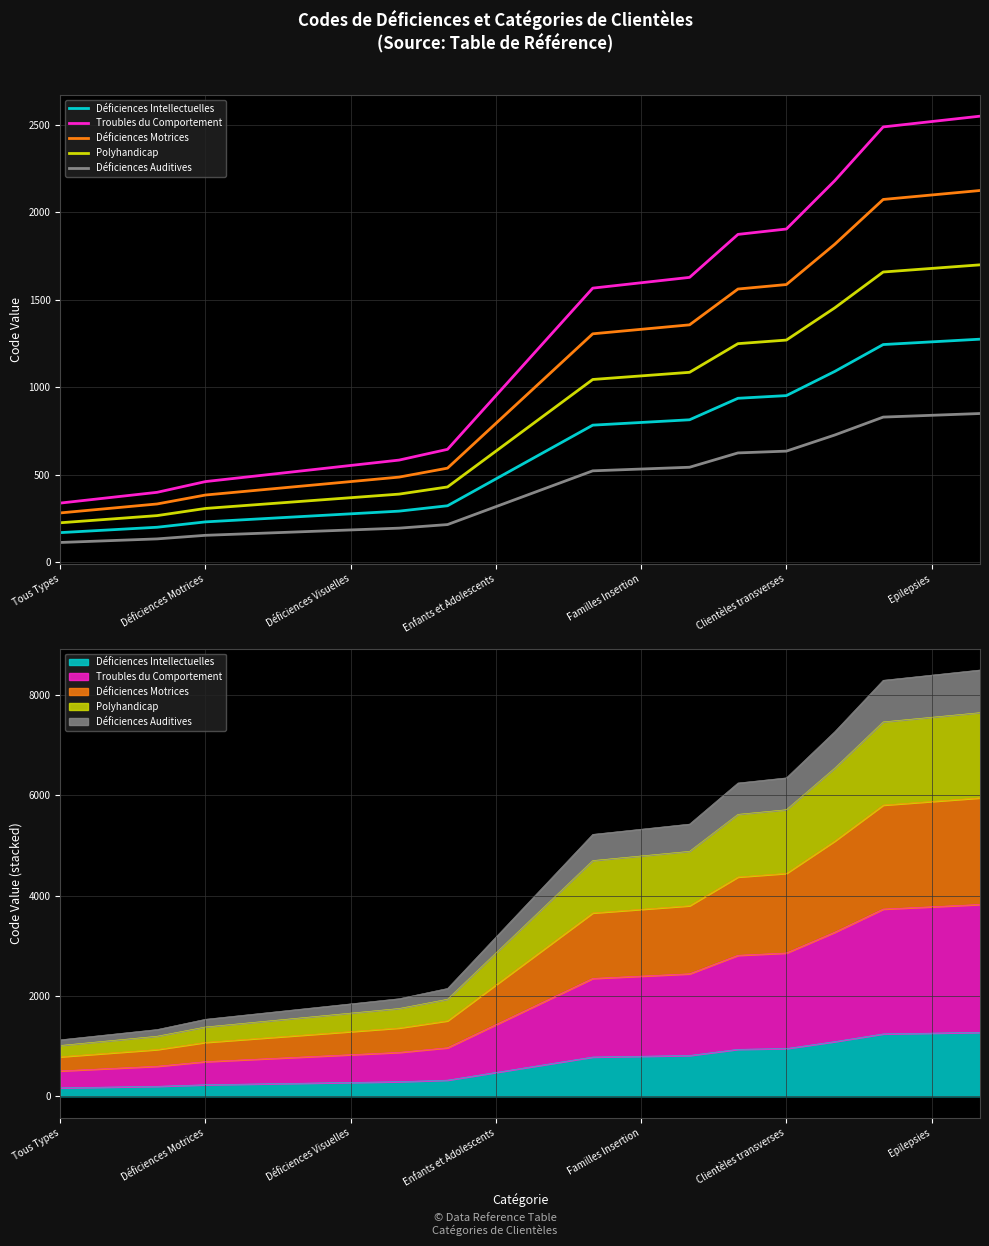

What is the sum of all Polyhandicap values?

16590.4